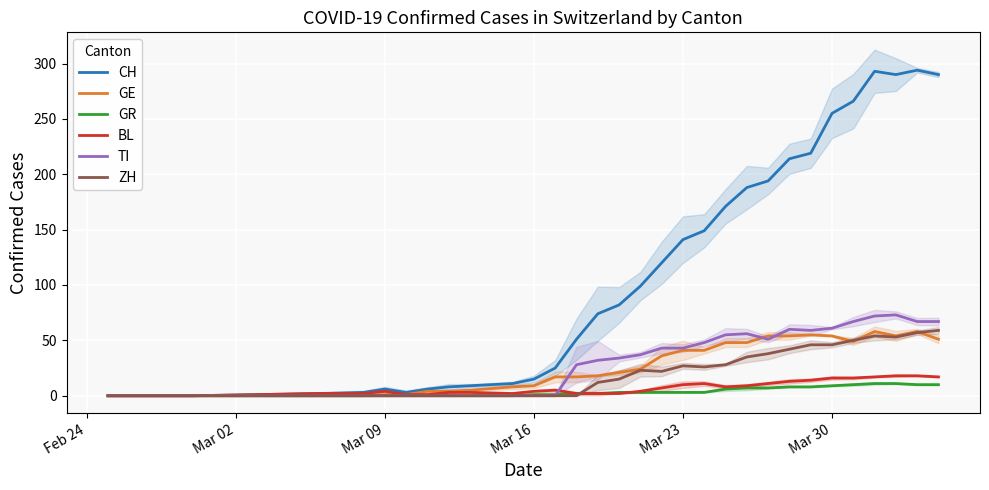

How many data points does each series have?

33